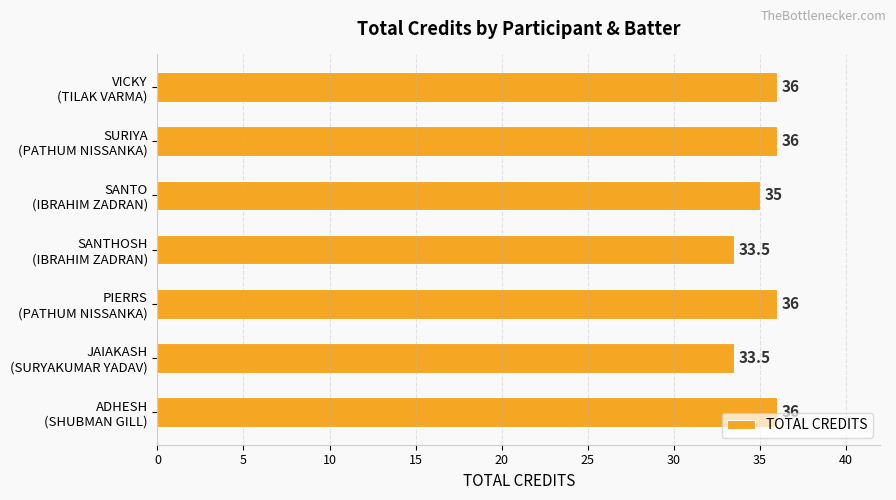

How many values are between 33 and 36?

7